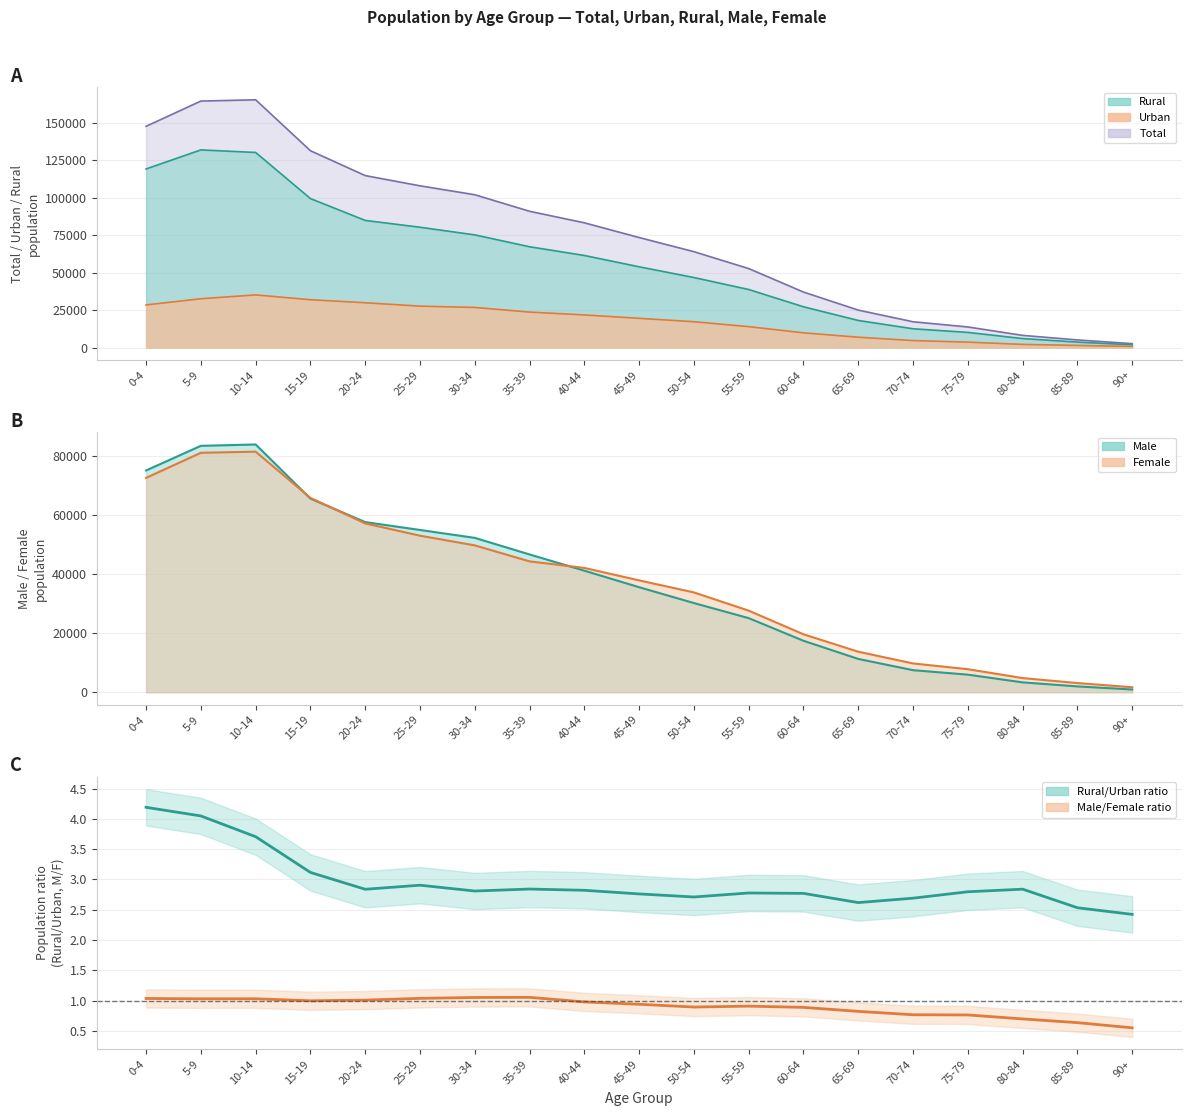

At which category does Male/Female ratio reach its first local peak?

10-14